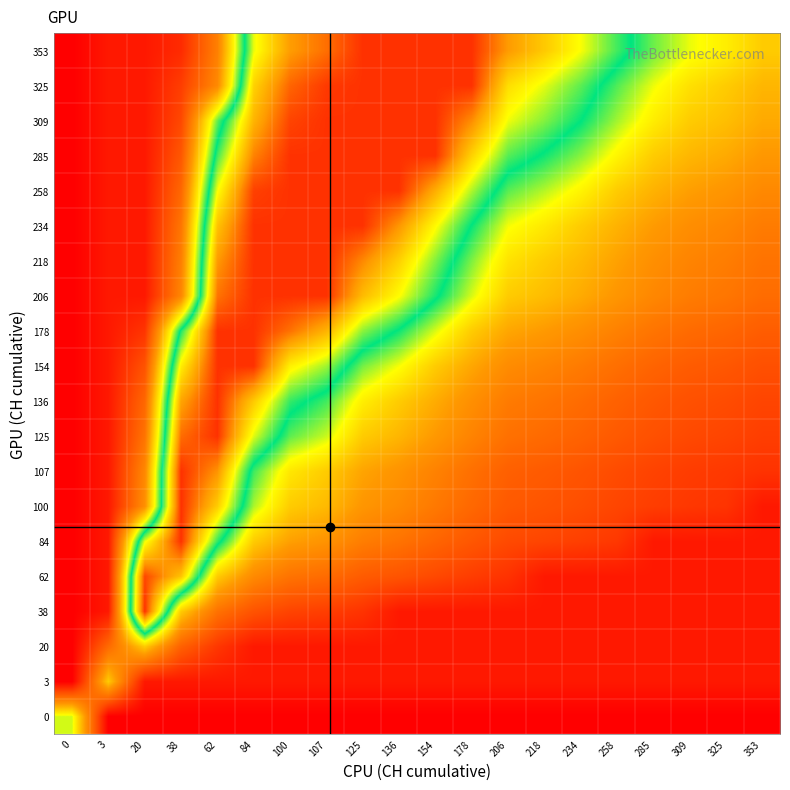

Reading left to right, transcribe all the data shown in this chart.

0: 0=0.5	3=0.0	20=0.0	38=0.0	62=0.0	84=0.0	100=0.0	107=0.0	125=0.0	136=0.0	154=0.0	178=0.0	206=0.0	218=0.0	234=0.0	258=0.0	285=0.0	309=0.0	325=0.0	353=0.0
3: 0=0.0	3=0.4	20=0.1	38=0.1	62=0.1	84=0.1	100=0.1	107=0.1	125=0.1	136=0.1	154=0.1	178=0.1	206=0.1	218=0.1	234=0.1	258=0.1	285=0.1	309=0.1	325=0.1	353=0.1
20: 0=0.0	3=0.2	20=0.4	38=0.2	62=0.1	84=0.1	100=0.1	107=0.1	125=0.1	136=0.1	154=0.1	178=0.1	206=0.1	218=0.1	234=0.1	258=0.1	285=0.1	309=0.1	325=0.1	353=0.1
38: 0=0.0	3=0.0	20=0.9	38=0.4	62=0.2	84=0.2	100=0.1	107=0.1	125=0.1	136=0.1	154=0.1	178=0.1	206=0.1	218=0.1	234=0.1	258=0.1	285=0.1	309=0.1	325=0.1	353=0.1
62: 0=0.0	3=0.0	20=0.9	38=0.8	62=0.4	84=0.3	100=0.2	107=0.2	125=0.2	136=0.2	154=0.1	178=0.1	206=0.1	218=0.1	234=0.1	258=0.1	285=0.1	309=0.1	325=0.1	353=0.1
84: 0=0.0	3=0.0	20=0.7	38=0.9	62=0.6	84=0.4	100=0.3	107=0.3	125=0.3	136=0.2	154=0.2	178=0.2	206=0.1	218=0.1	234=0.1	258=0.1	285=0.1	309=0.1	325=0.1	353=0.1
100: 0=0.0	3=0.0	20=0.3	38=0.9	62=0.8	84=0.5	100=0.4	107=0.4	125=0.3	136=0.3	154=0.2	178=0.2	206=0.2	218=0.2	234=0.2	258=0.1	285=0.1	309=0.1	325=0.1	353=0.1
107: 0=0.0	3=0.0	20=0.3	38=0.9	62=0.9	84=0.6	100=0.4	107=0.4	125=0.3	136=0.3	154=0.3	178=0.2	206=0.2	218=0.2	234=0.2	258=0.1	285=0.1	309=0.1	325=0.1	353=0.1
125: 0=0.0	3=0.0	20=0.2	38=0.9	62=0.9	84=0.7	100=0.6	107=0.5	125=0.4	136=0.4	154=0.3	178=0.3	206=0.2	218=0.2	234=0.2	258=0.2	285=0.2	309=0.1	325=0.1	353=0.1
136: 0=0.0	3=0.0	20=0.2	38=0.8	62=0.9	84=0.8	100=0.6	107=0.6	125=0.5	136=0.4	154=0.3	178=0.3	206=0.3	218=0.2	234=0.2	258=0.2	285=0.2	309=0.2	325=0.2	353=0.1
154: 0=0.0	3=0.0	20=0.2	38=0.7	62=0.9	84=0.9	100=0.7	107=0.7	125=0.5	136=0.5	154=0.4	178=0.3	206=0.3	218=0.3	234=0.3	258=0.2	285=0.2	309=0.2	325=0.2	353=0.2
178: 0=0.0	3=0.0	20=0.1	38=0.6	62=0.9	84=0.9	100=0.9	107=0.8	125=0.7	136=0.6	154=0.5	178=0.4	206=0.3	218=0.3	234=0.3	258=0.3	285=0.2	309=0.2	325=0.2	353=0.2
206: 0=0.0	3=0.0	20=0.0	38=0.3	62=0.9	84=0.9	100=0.9	107=0.9	125=0.8	136=0.7	154=0.6	178=0.5	206=0.4	218=0.4	234=0.3	258=0.3	285=0.3	309=0.3	325=0.2	353=0.2
218: 0=0.0	3=0.0	20=0.0	38=0.3	62=0.8	84=0.9	100=0.9	107=0.9	125=0.9	136=0.8	154=0.7	178=0.5	206=0.4	218=0.4	234=0.4	258=0.3	285=0.3	309=0.3	325=0.3	353=0.2
234: 0=0.0	3=0.0	20=0.0	38=0.2	62=0.8	84=0.9	100=0.9	107=0.9	125=0.9	136=0.9	154=0.7	178=0.6	206=0.5	218=0.4	234=0.4	258=0.4	285=0.3	309=0.3	325=0.3	353=0.3
258: 0=0.0	3=0.0	20=0.0	38=0.2	62=0.7	84=0.9	100=0.9	107=0.9	125=0.9	136=0.9	154=0.8	178=0.7	206=0.6	218=0.5	234=0.5	258=0.4	285=0.4	309=0.3	325=0.3	353=0.3
285: 0=0.0	3=0.0	20=0.0	38=0.2	62=0.6	84=0.9	100=0.9	107=0.9	125=0.9	136=0.9	154=0.9	178=0.8	206=0.6	218=0.6	234=0.5	258=0.5	285=0.4	309=0.4	325=0.3	353=0.3
309: 0=0.0	3=0.0	20=0.0	38=0.1	62=0.6	84=0.8	100=0.9	107=0.9	125=0.9	136=0.9	154=0.9	178=0.9	206=0.7	218=0.7	234=0.6	258=0.5	285=0.5	309=0.4	325=0.4	353=0.3
325: 0=0.0	3=0.0	20=0.0	38=0.1	62=0.3	84=0.8	100=0.9	107=0.9	125=0.9	136=0.9	154=0.9	178=0.9	206=0.8	218=0.7	234=0.6	258=0.6	285=0.5	309=0.4	325=0.4	353=0.4
353: 0=0.0	3=0.0	20=0.0	38=0.1	62=0.3	84=0.7	100=0.8	107=0.9	125=0.9	136=0.9	154=0.9	178=0.9	206=0.8	218=0.8	234=0.7	258=0.6	285=0.5	309=0.5	325=0.5	353=0.4